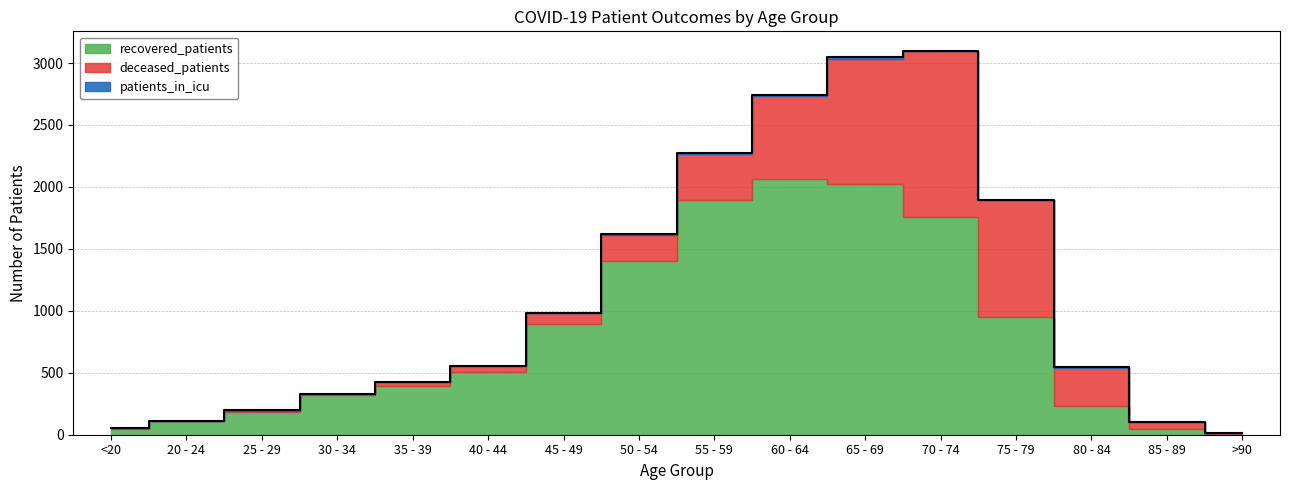

At how many categories does at least one series exceed 72?

13